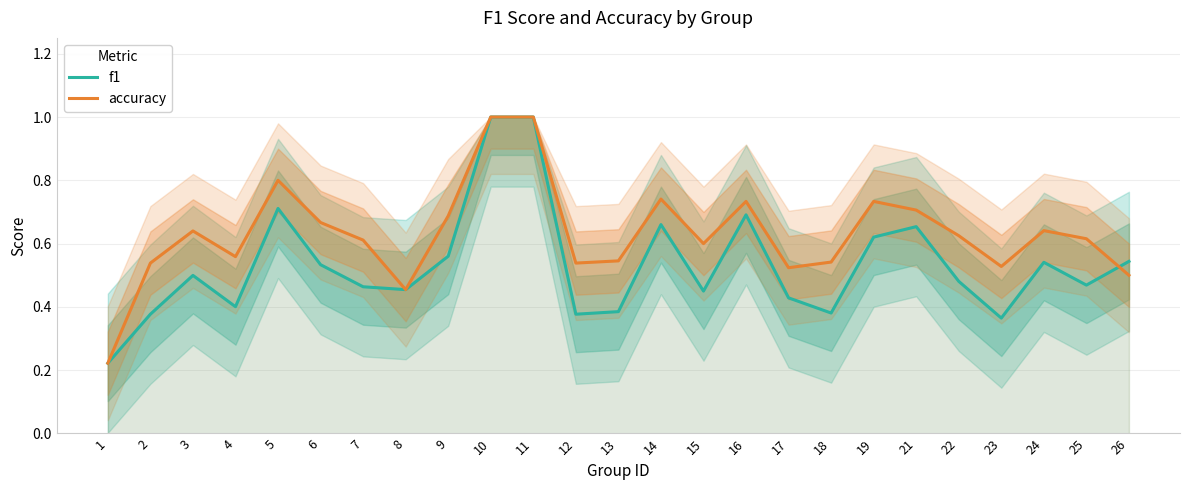

What are all the series names shown in the legend?

f1, accuracy